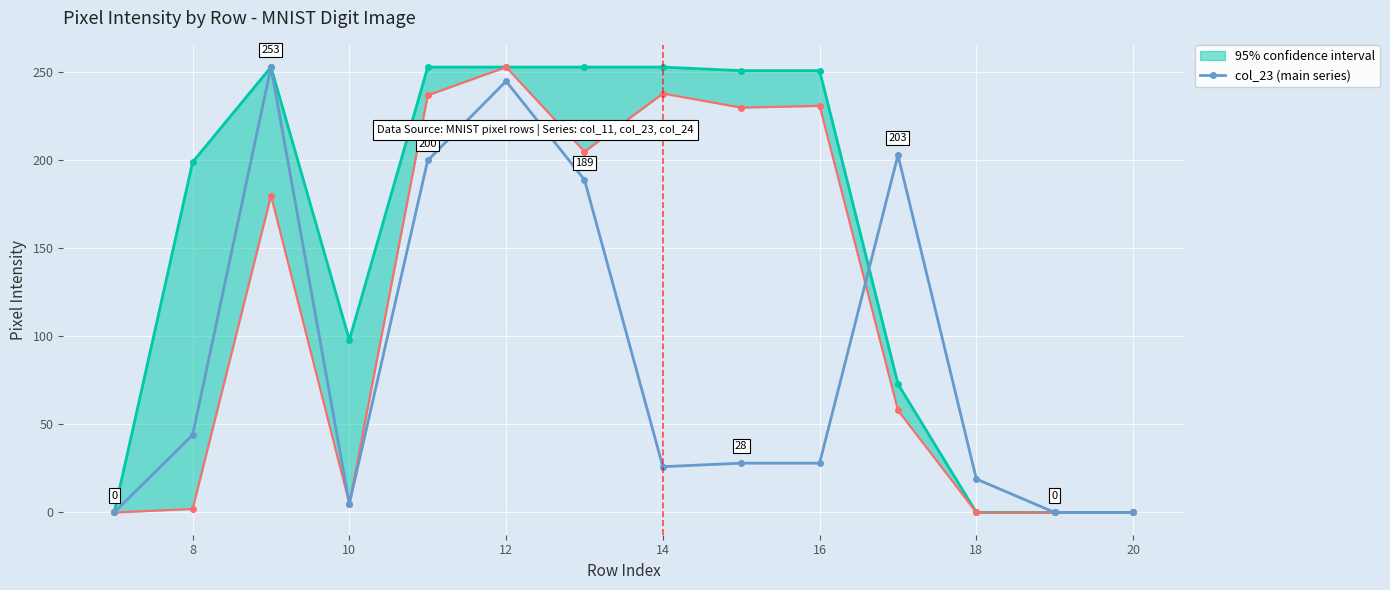

How many lines are shown in the chart?

1